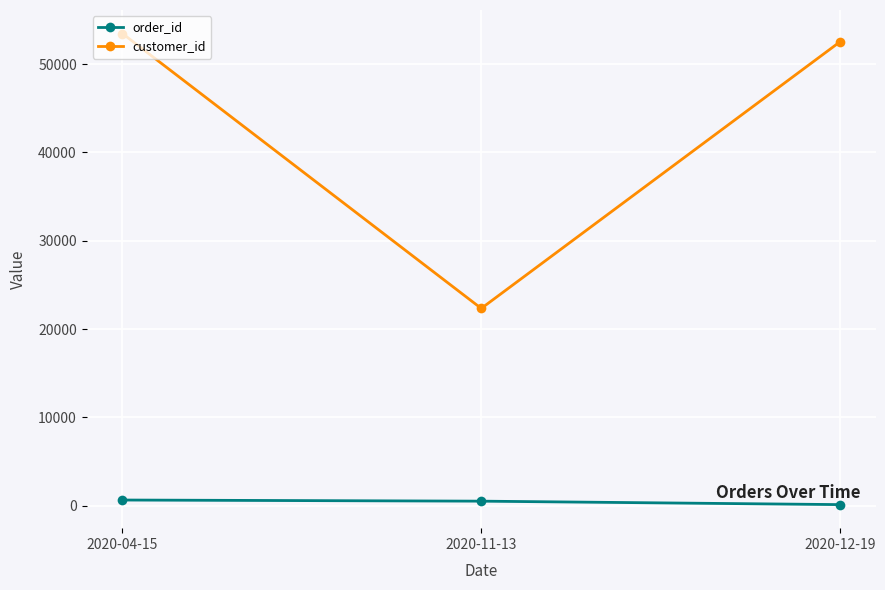

How many values in the order_id series are below 523?

1